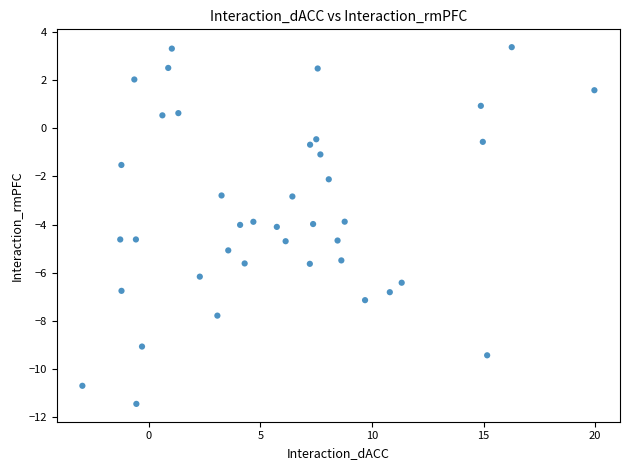

What is the range of Y values (max minus min)?

14.8